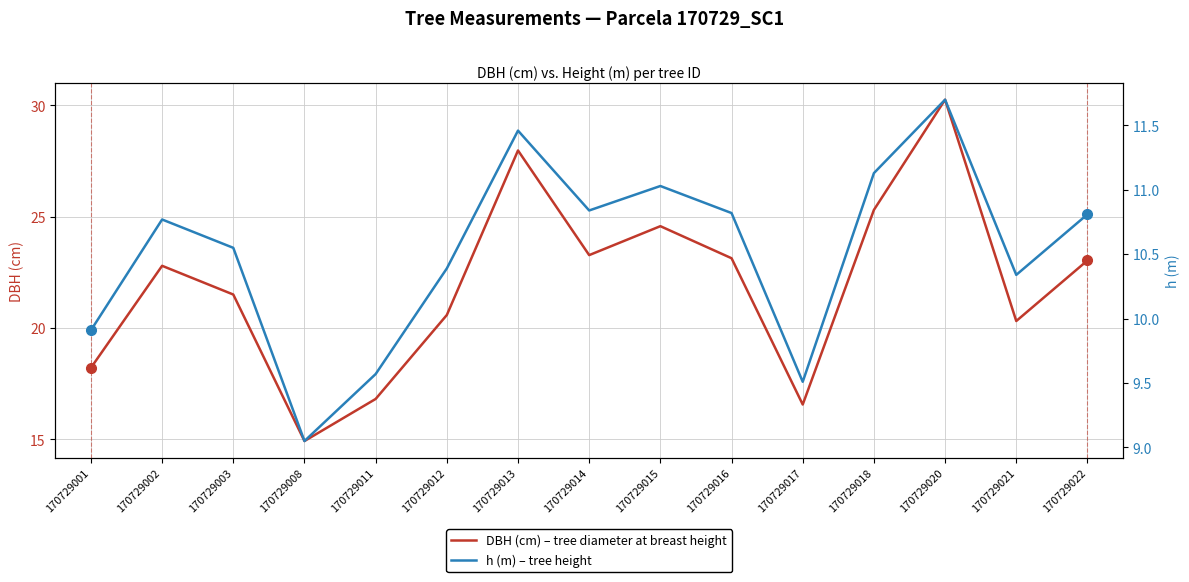

True or false: h (m) – tree height has more than 2 interior local peaks.

True